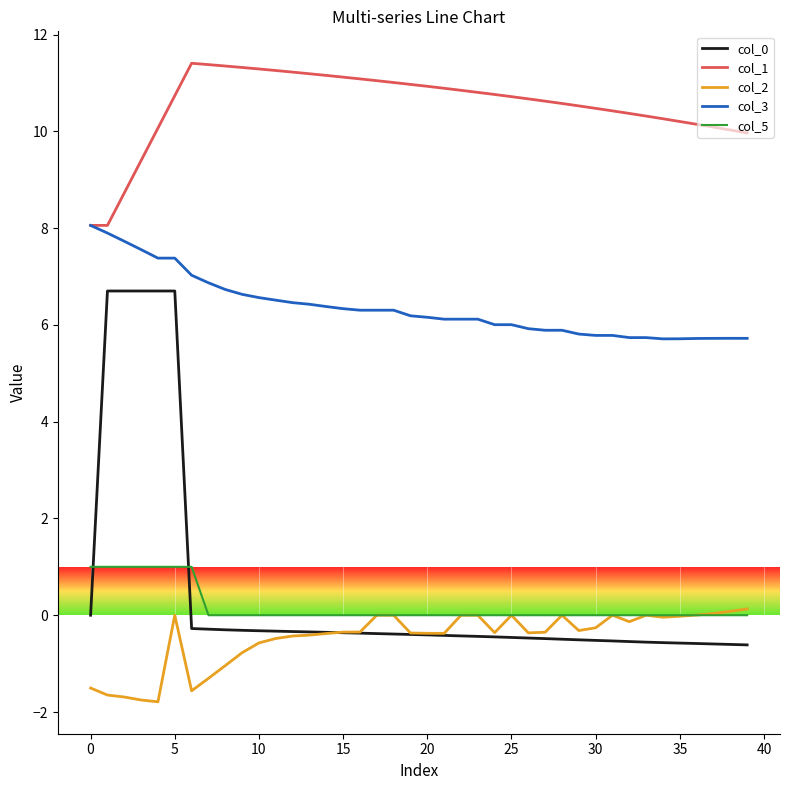

What is the minimum value shown in the chart?

-1.8